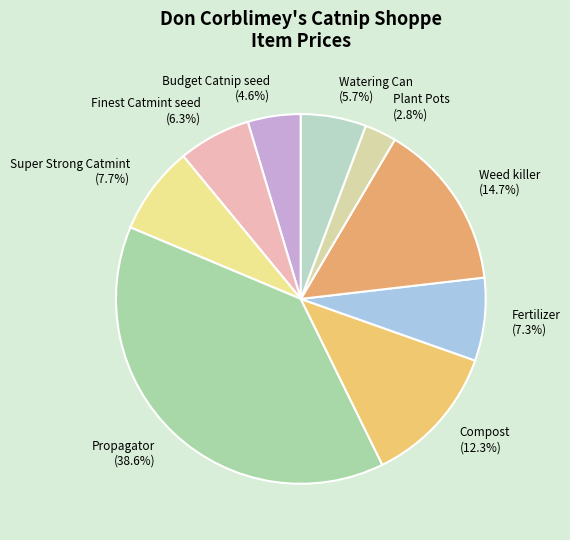

What is the largest slice in the pie chart?

Propagator